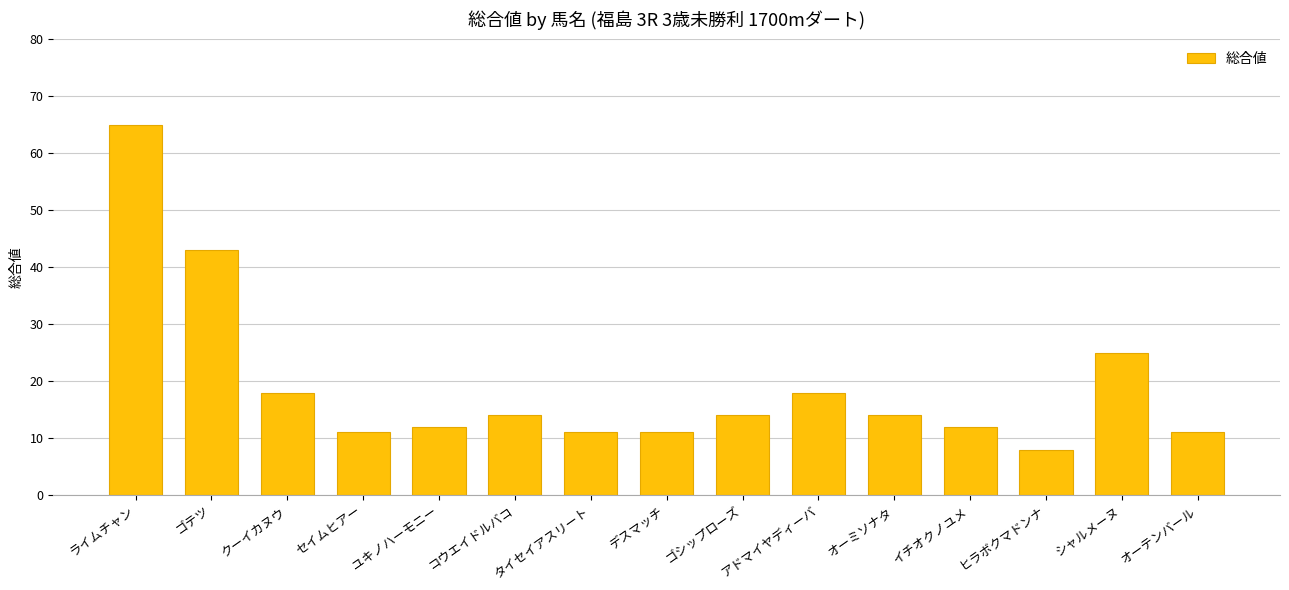

Are the bars horizontal?

No